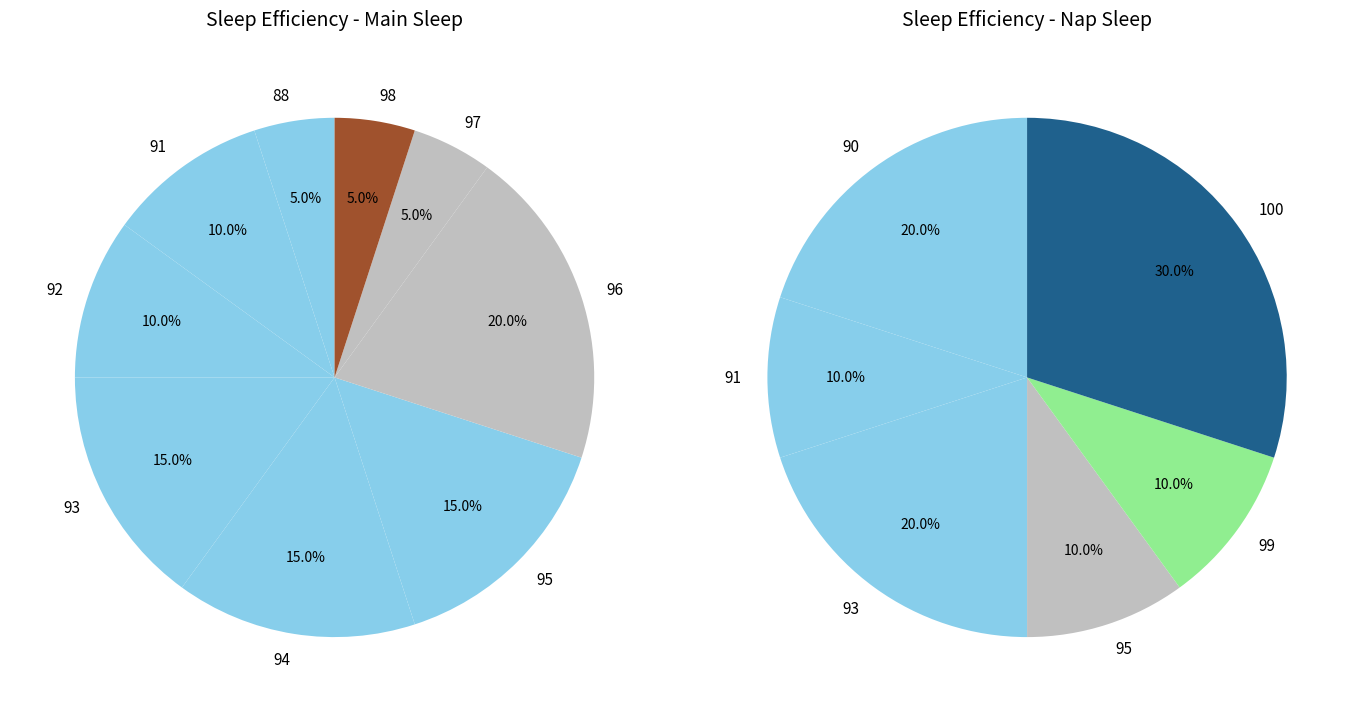

What is the smallest slice in the pie chart?

88